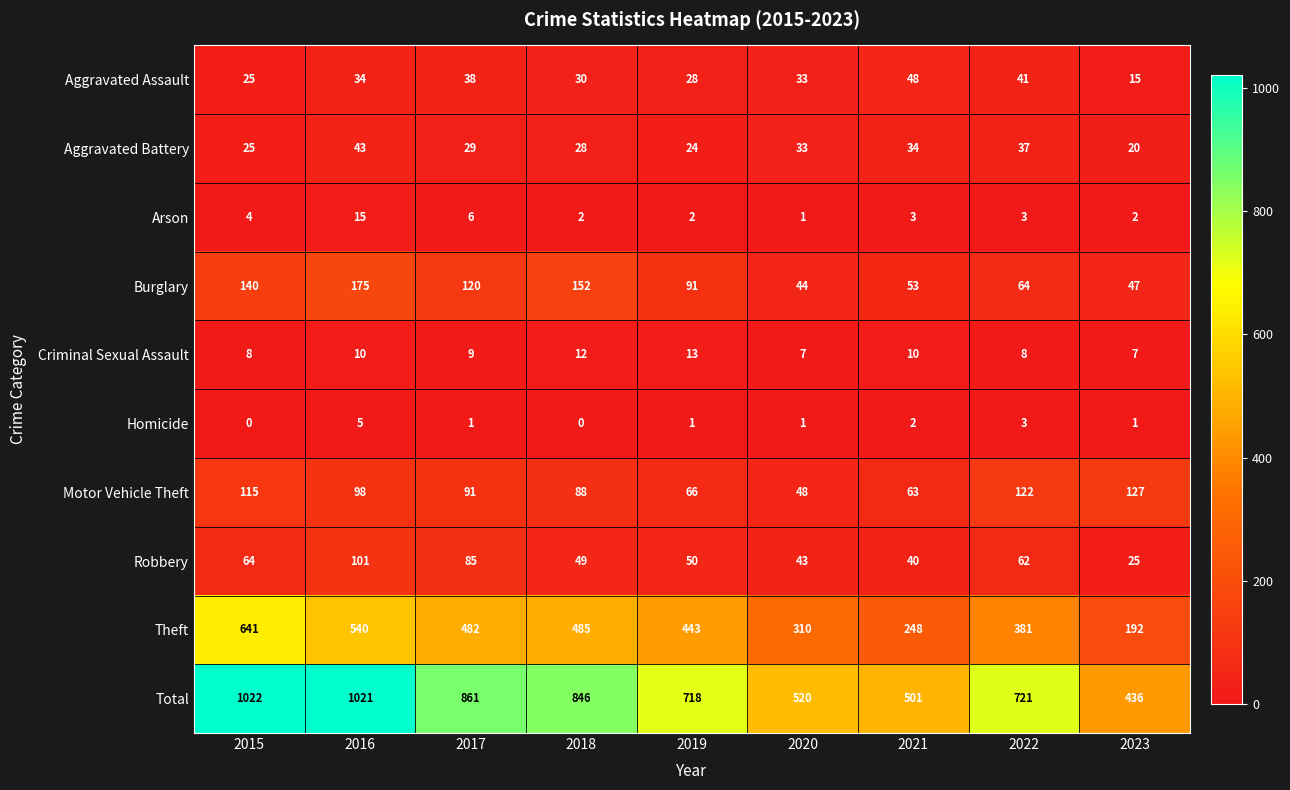

What is the total value across all series at 2022?

1442